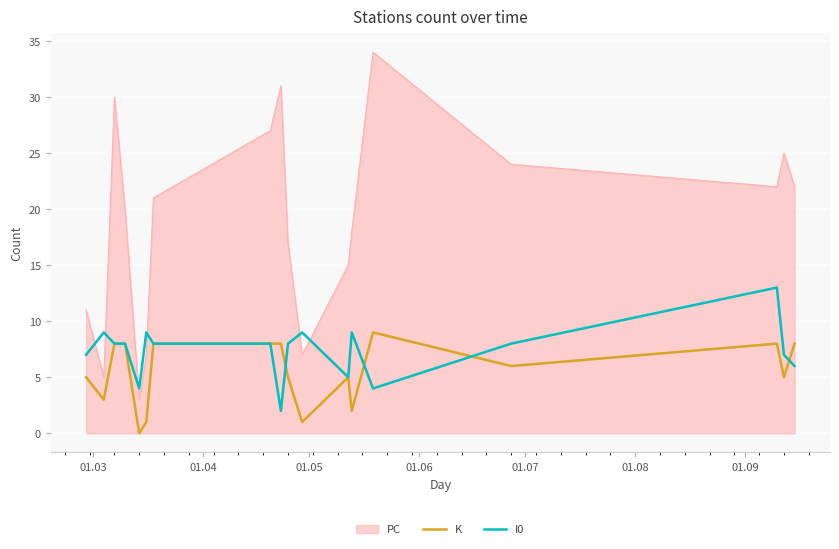

Which series has the largest range (max minus min)?

PC